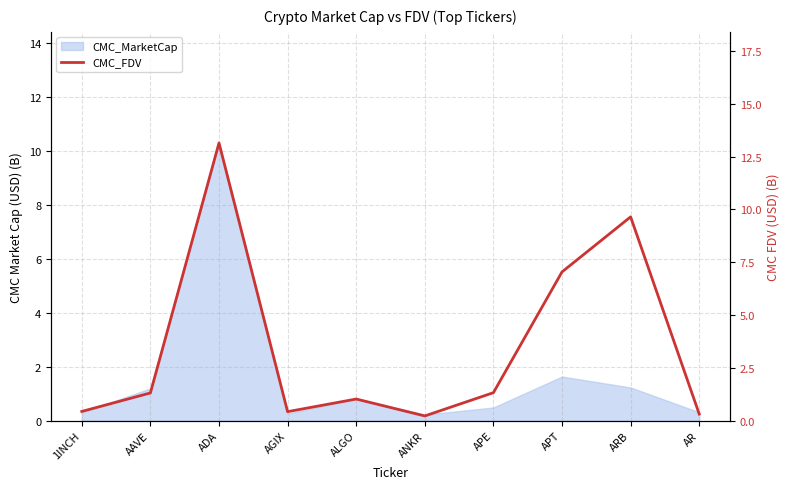

What is the average value?

3.5